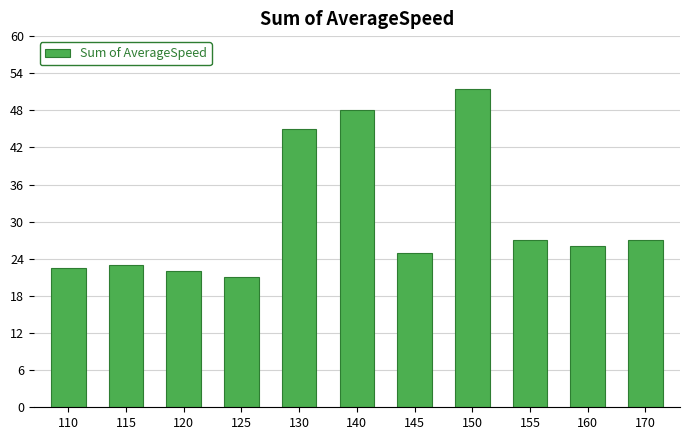

Where does the data first go above 26?

130